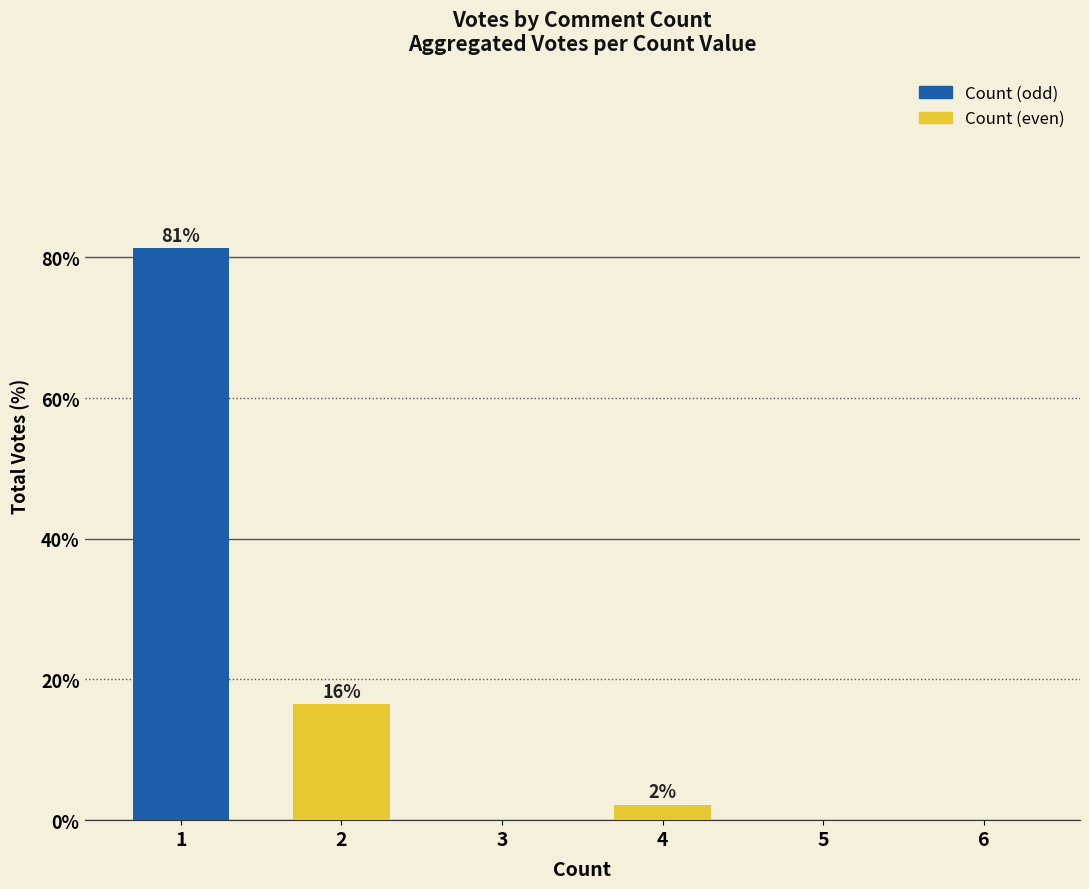

Reading left to right, extract all data points from this chart.

1=81.3	2=16.5	3=0.0	4=2.2	5=0.0	6=0.0